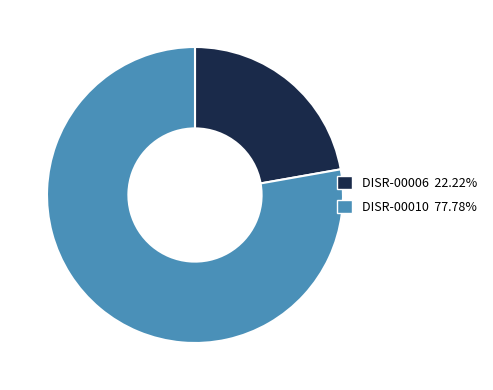

Is the sum of DISR-00006 and DISR-00010 greater than half?

Yes